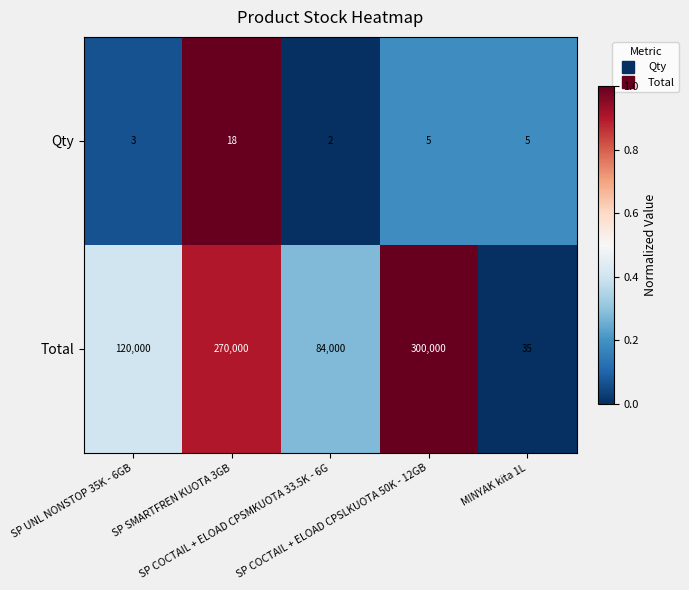

Which series has the largest range (max minus min)?

Total